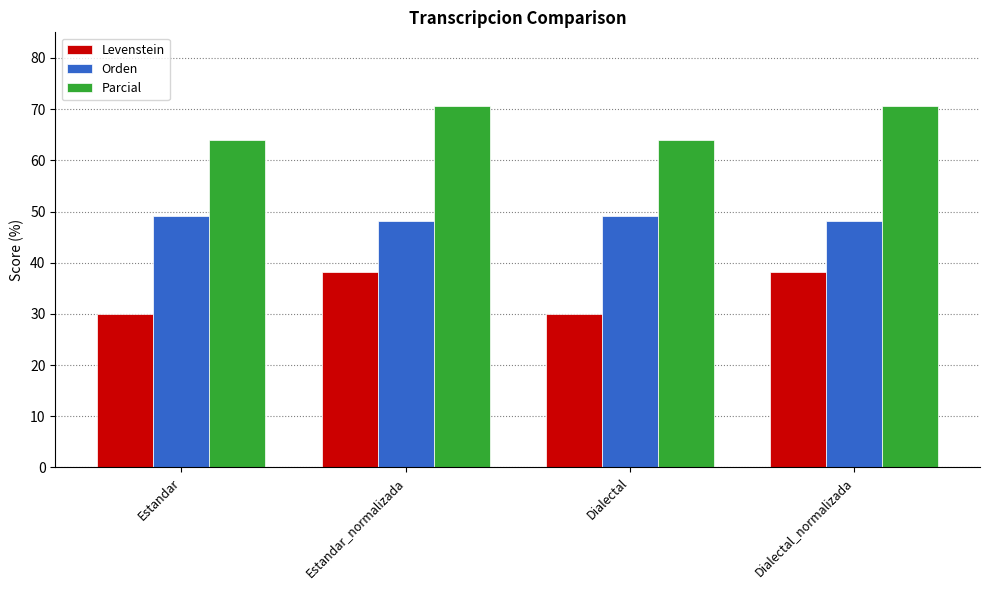

What value does the Orden series have at Estandar_normalizada?

48.1